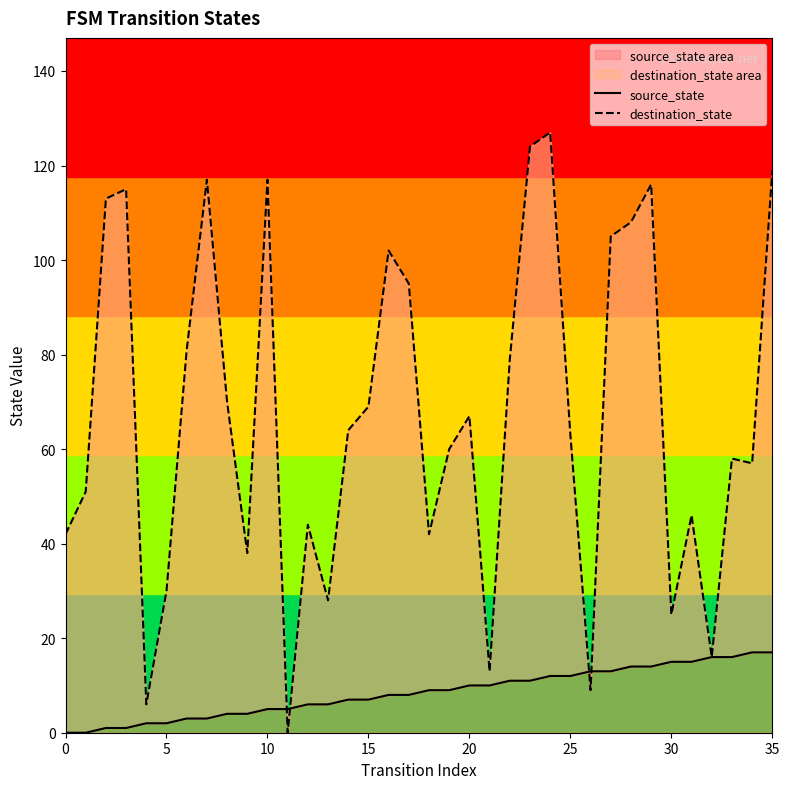

What is the difference between the second highest and second lowest values in the destination_state series?

118